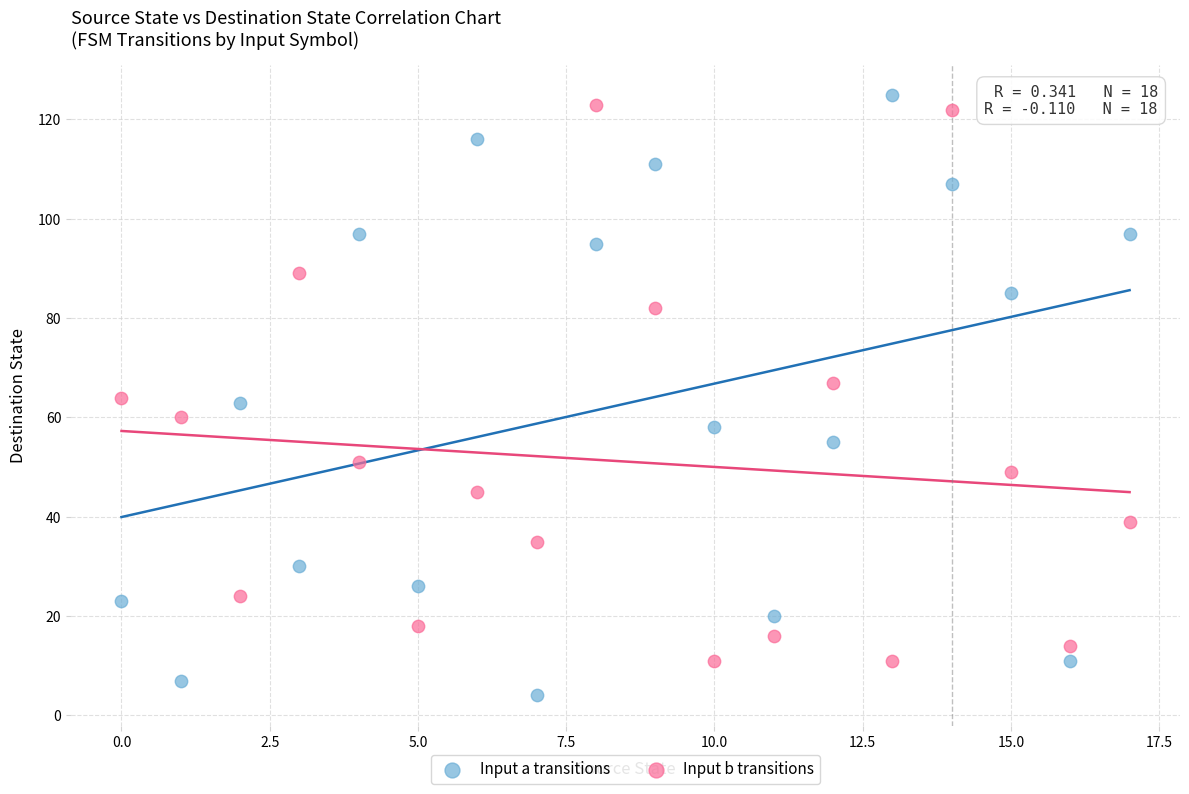

Which series reaches the maximum Y coordinate?

Input a transitions